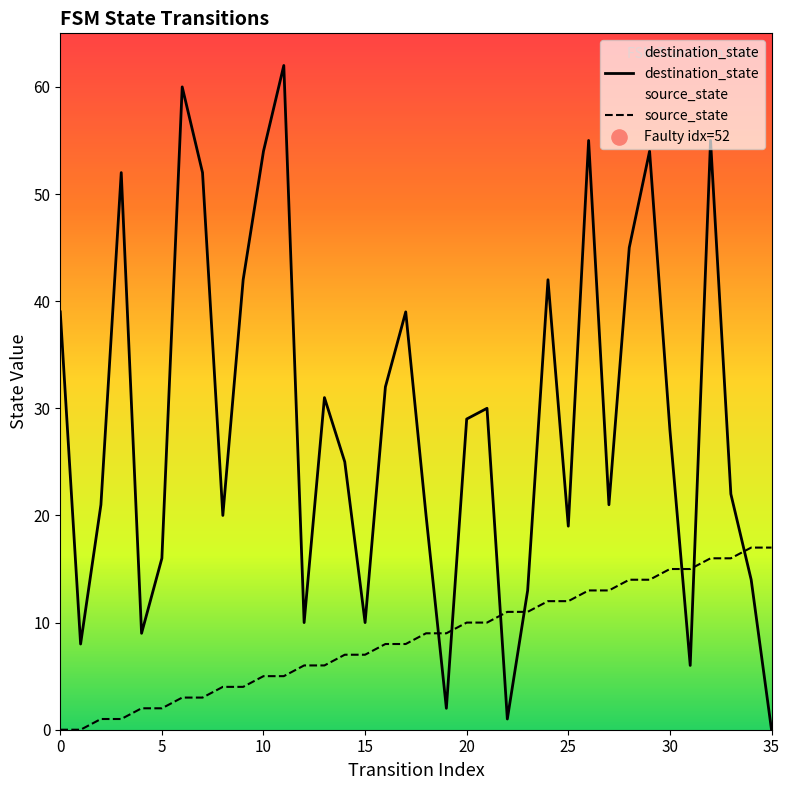

Which series has the largest total across all categories?

destination_state